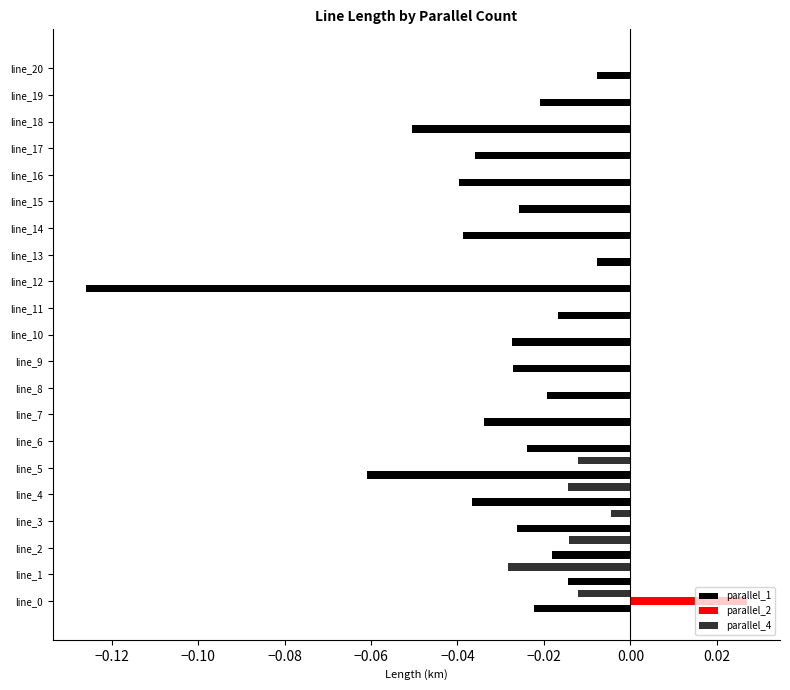

Is it true that parallel_1 equals -0.0 at line_16?

True